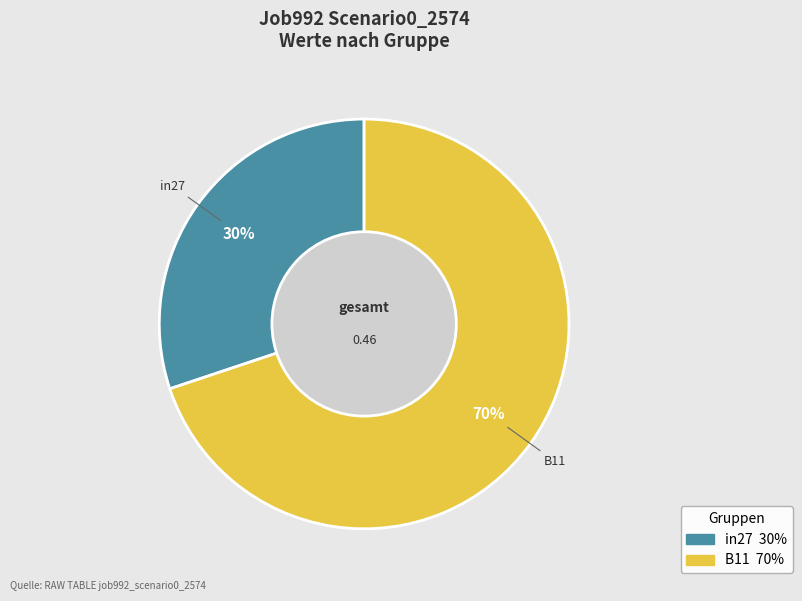

To the nearest percent, what is the difference between the largest and smallest slice percentages?

40%